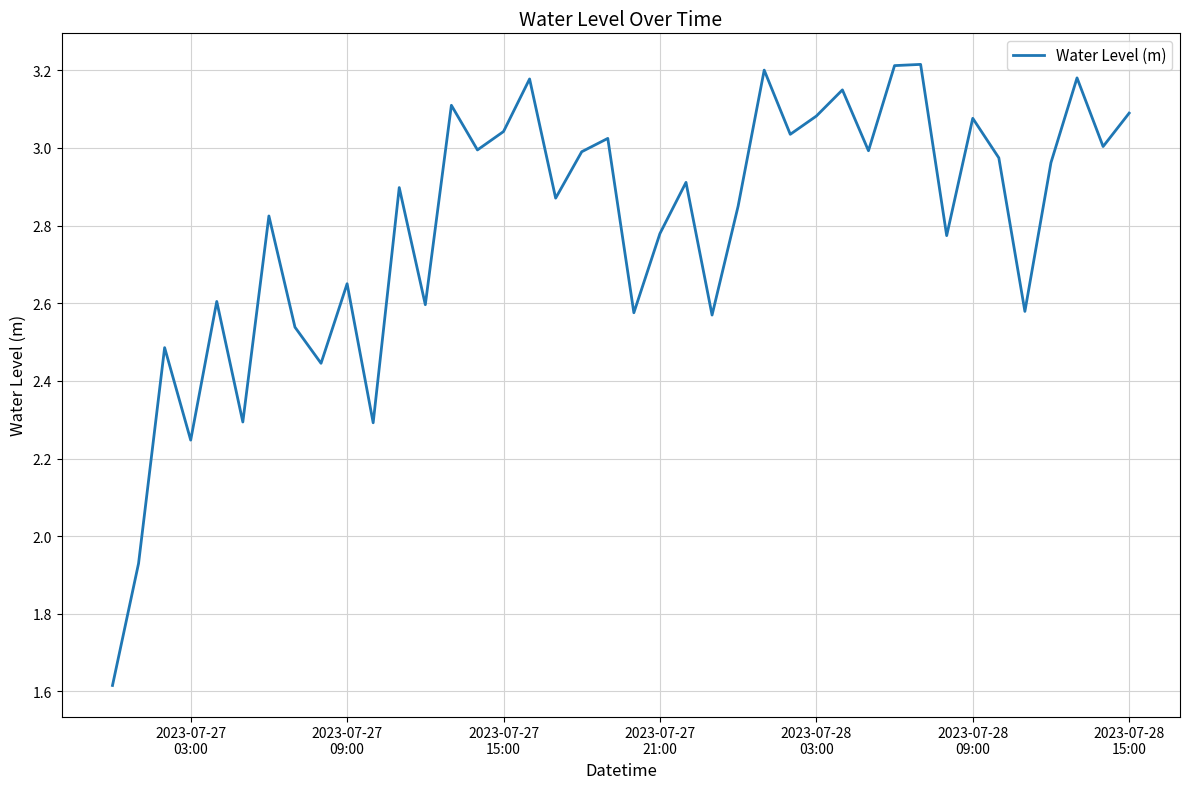

What is the difference between the maximum and minimum values?

1.6